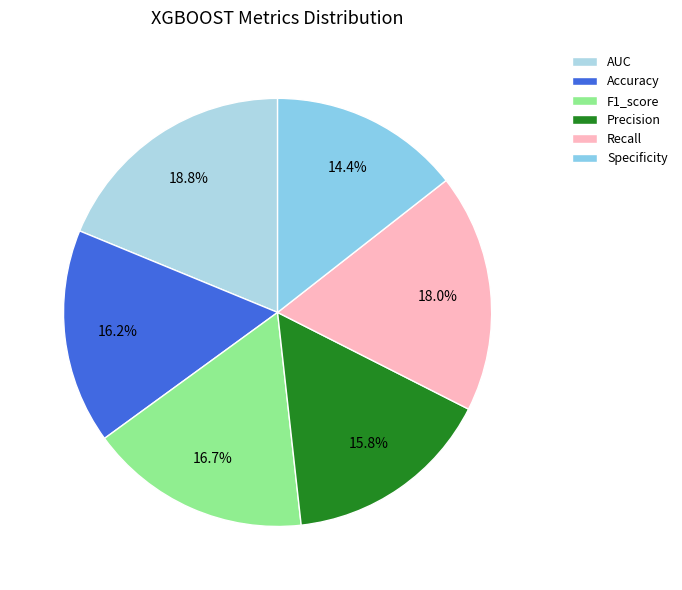

What is the largest slice in the pie chart?

AUC